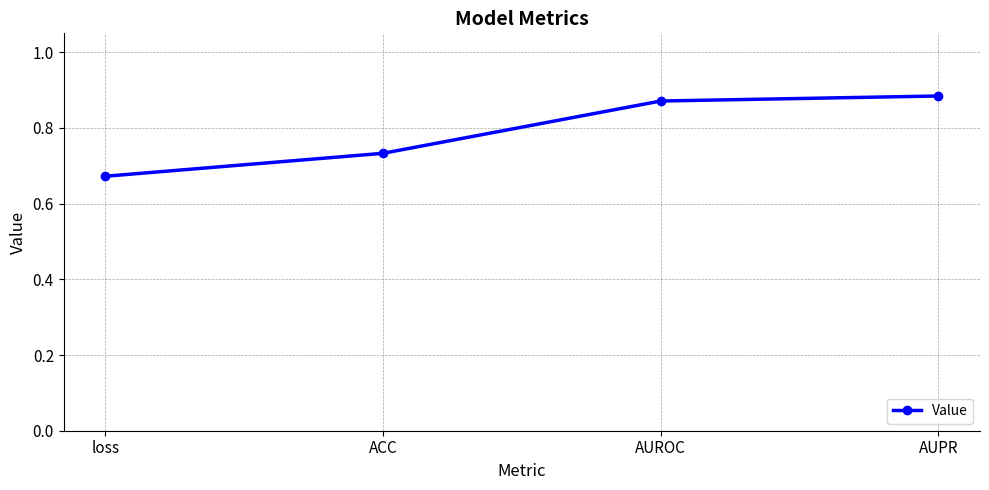

Which has a higher value, loss or ACC?

ACC